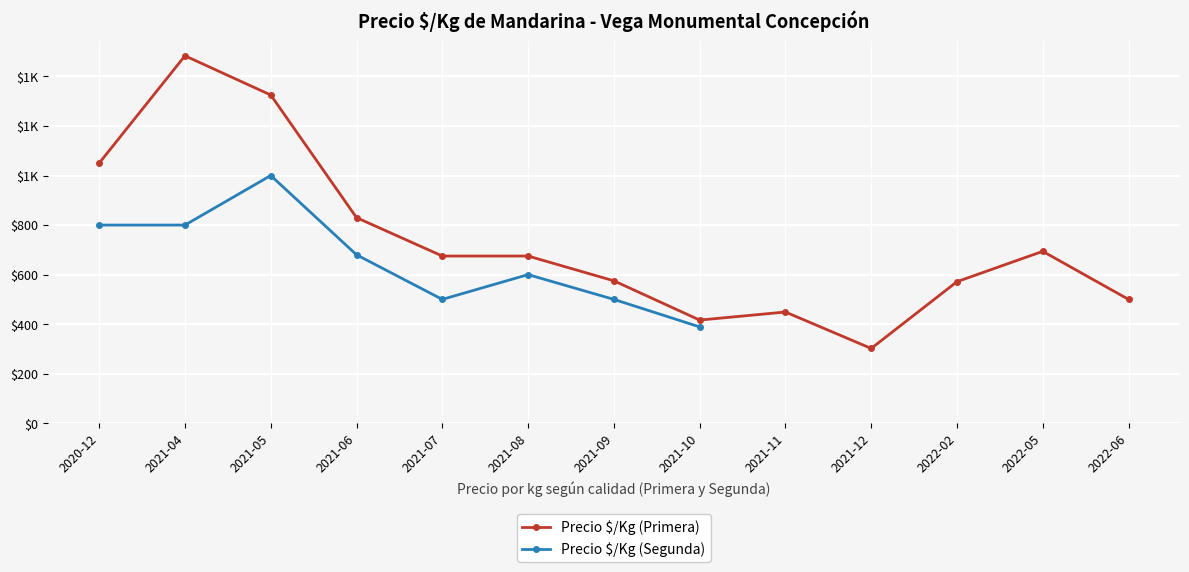

Which category has the lowest value in the Precio $/Kg (Primera) series?

2021-12